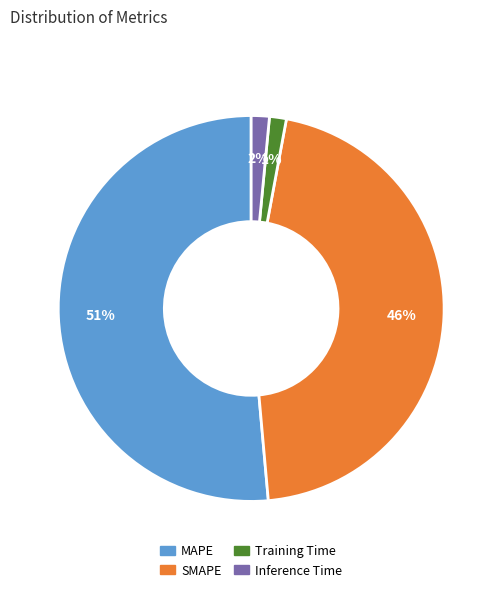

How many slices are in this pie chart?

4